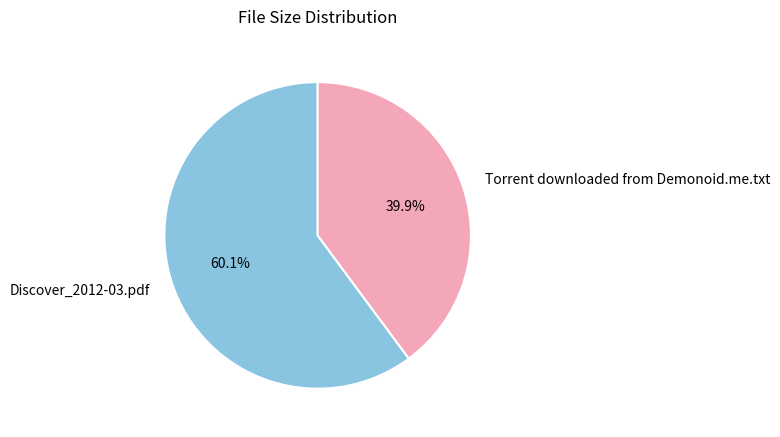

To the nearest percent, what is the difference between the Torrent downloaded from Demonoid.me.txt and Discover_2012-03.pdf slice percentages?

20%